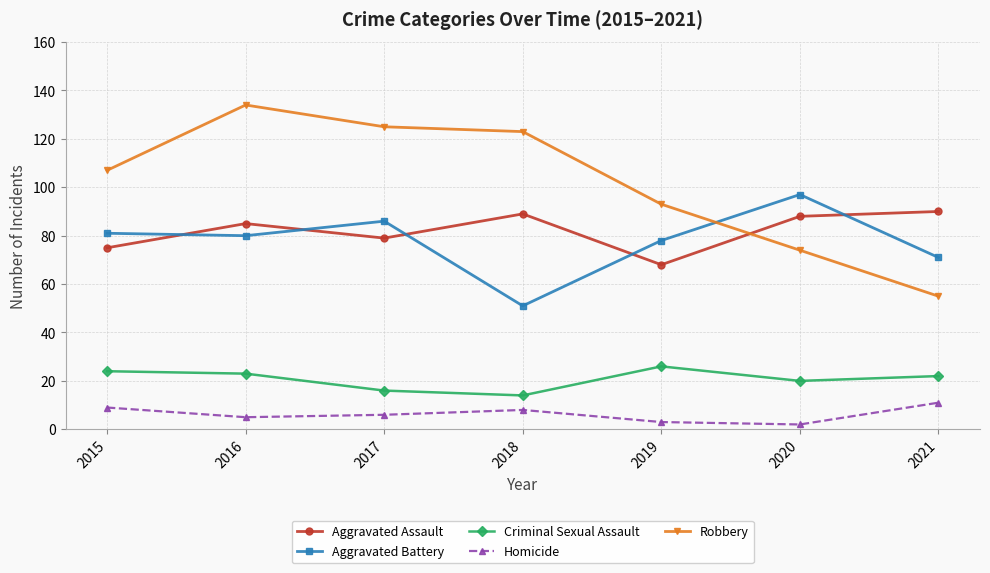

At how many categories does at least one series exceed 102?

4